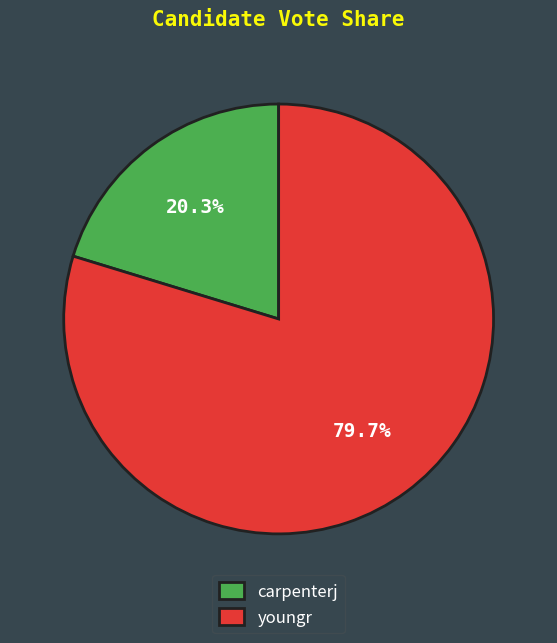

Is there any slice that represents more than half of the pie?

Yes